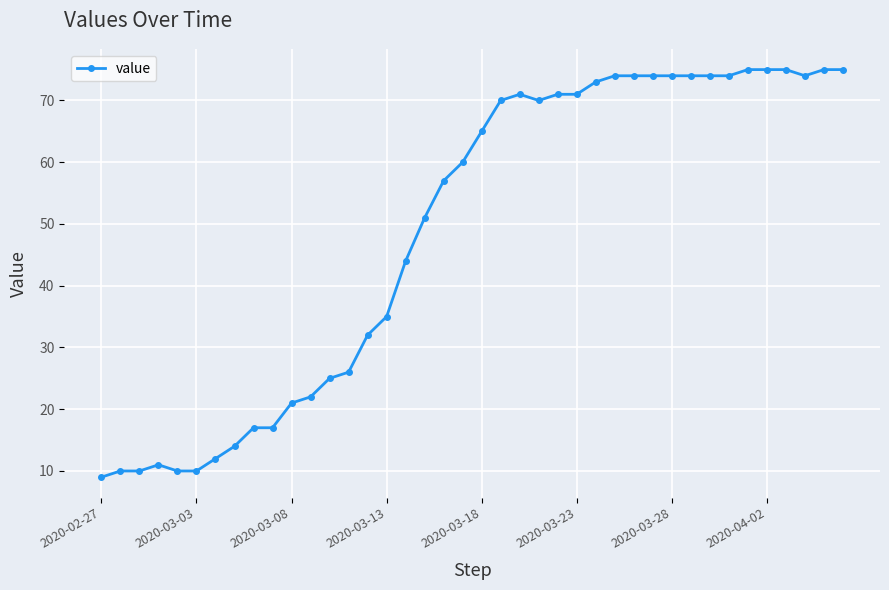

What is the difference between the maximum and minimum values?

66